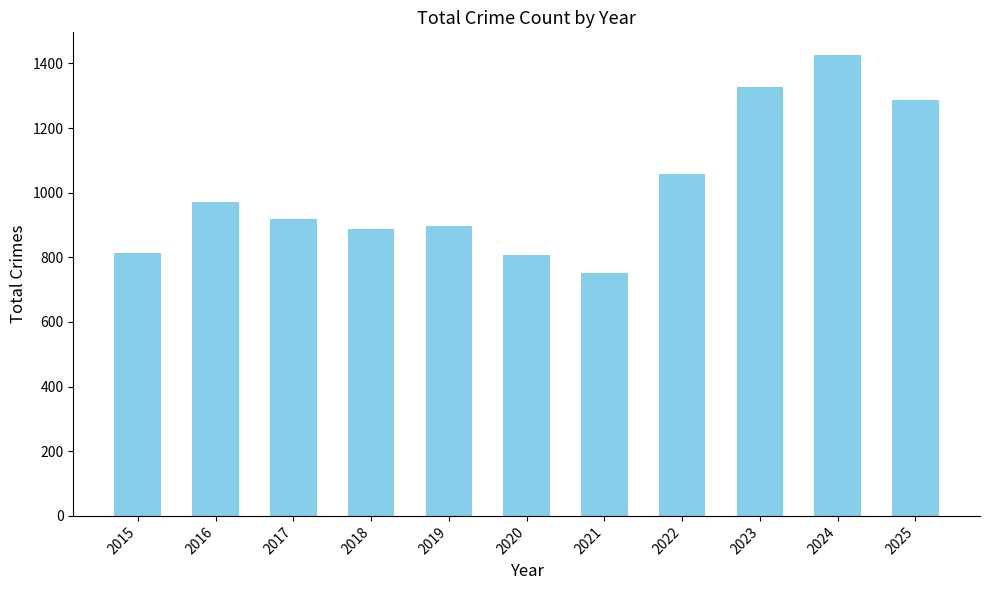

What is the difference between the maximum and minimum values?

674